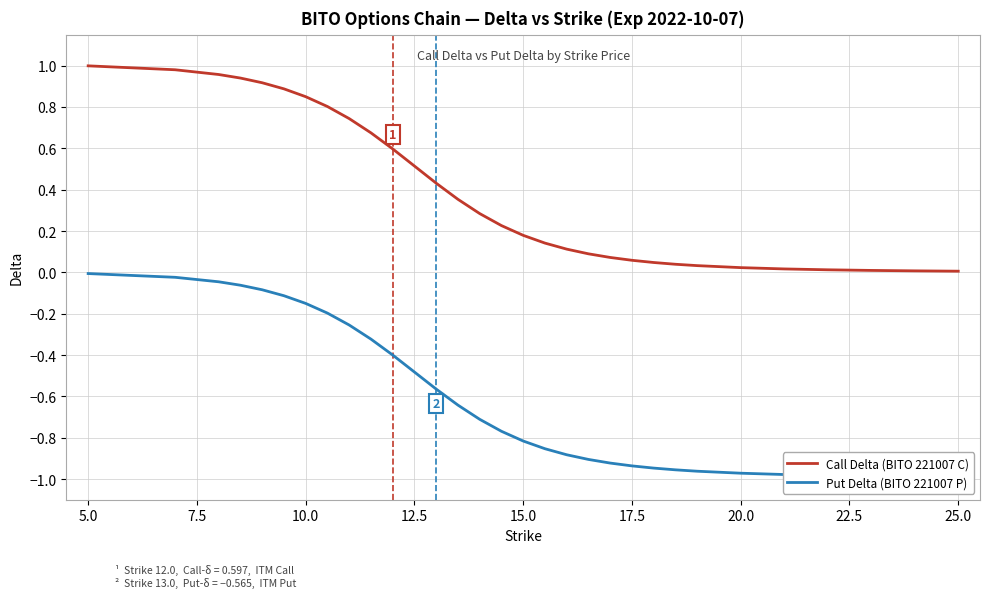

Is the value of Put Delta (BITO 221007) at 15.0 greater than the value of Call Delta (BITO 221007) at 12?

No